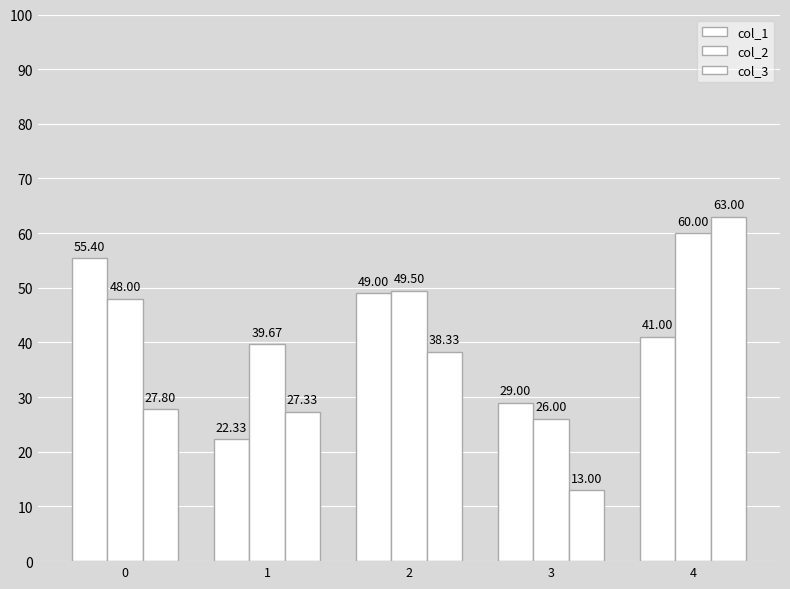

What is the value of the col_3 bar at the 3rd from the left?

38.3